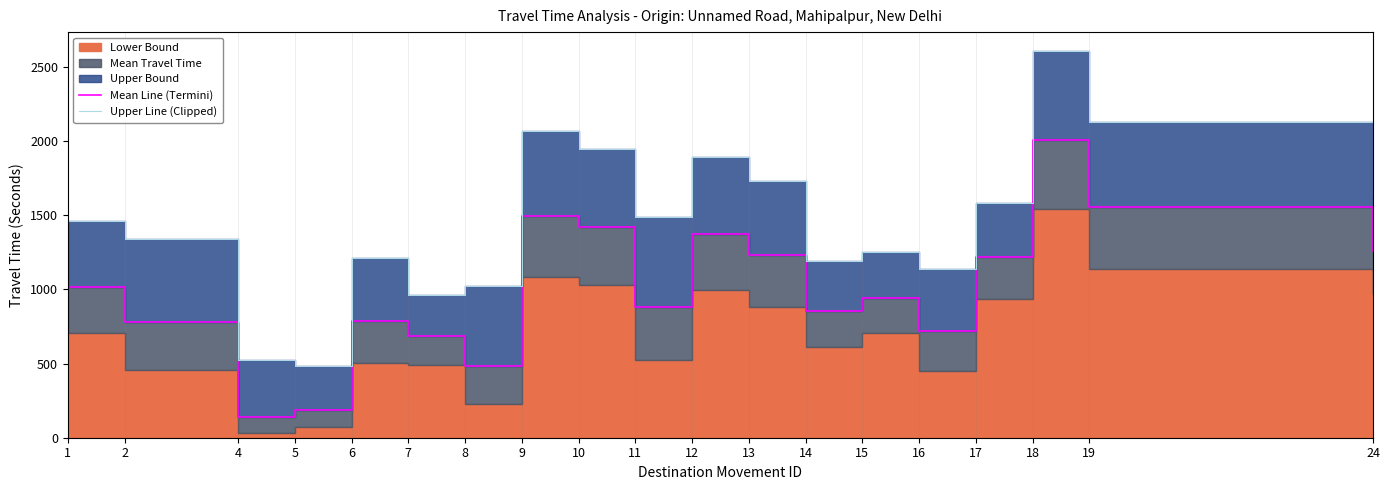

What is the difference between the maximum and minimum values in the Upper Line (Clipped) series?

2123